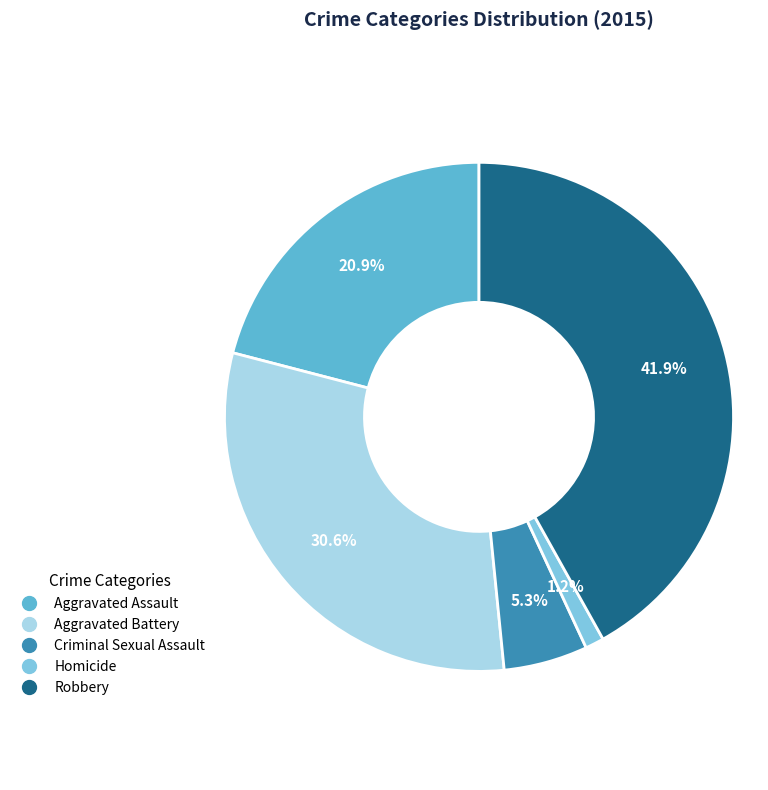

Rank the categories by value from lowest to highest.

Homicide, Criminal Sexual Assault, Aggravated Assault, Aggravated Battery, Robbery